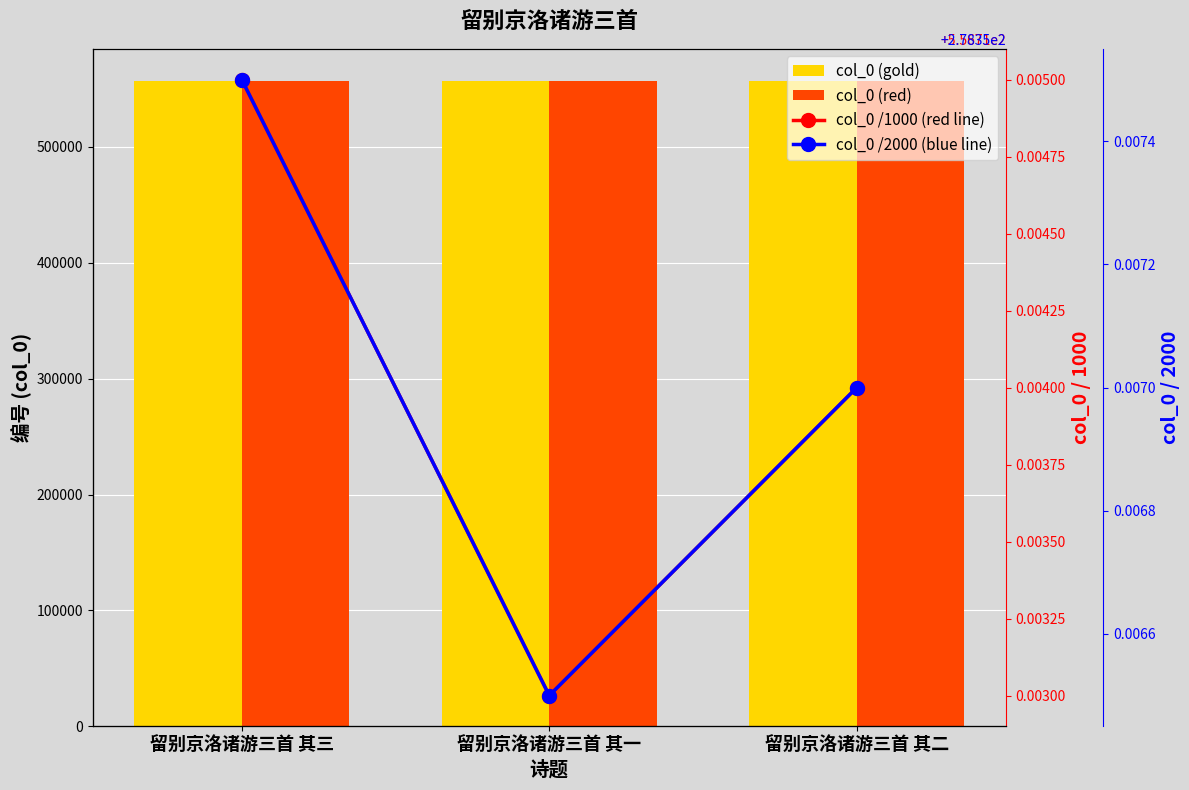

True or false: col_0 /2000 (blue line) has a value of 278.4 at 留别京洛诸游三首 其三.

True